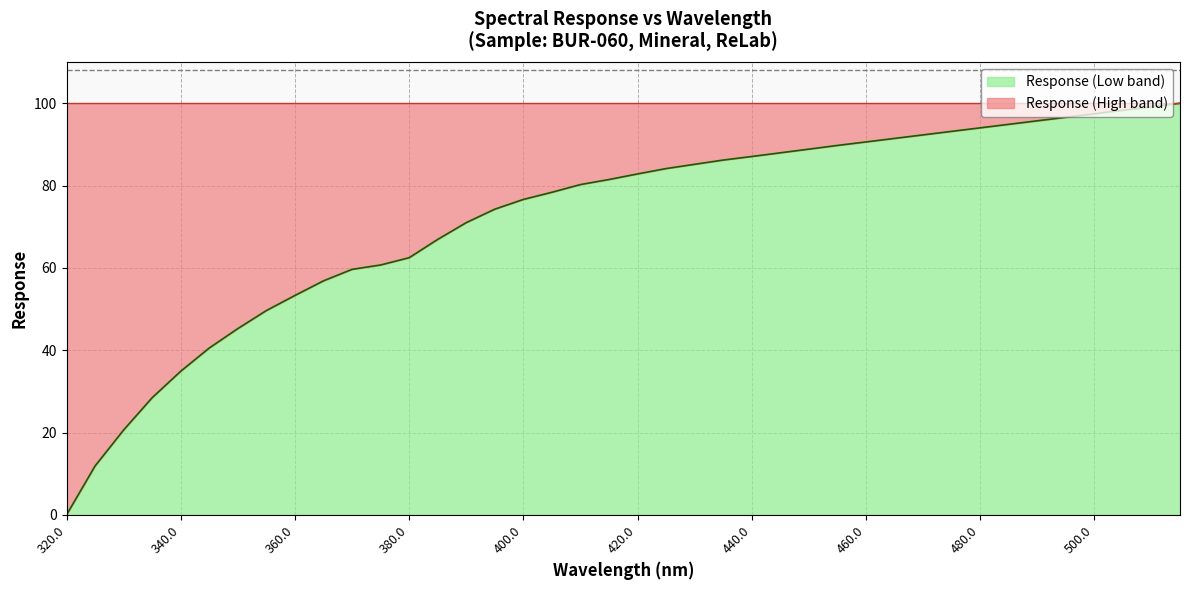

How many lines are shown in the chart?

1